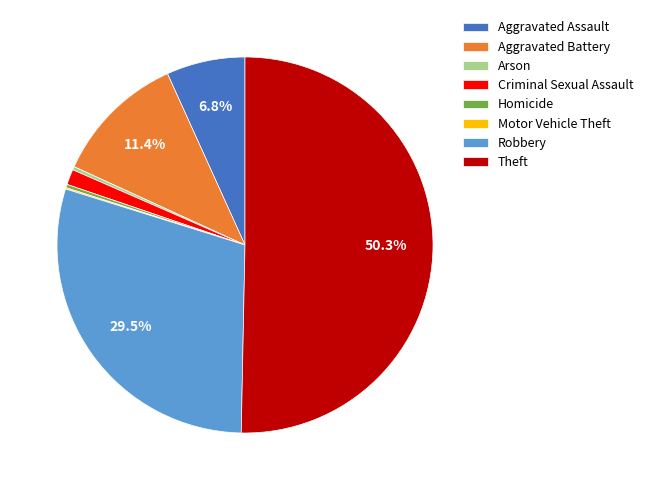

Which category has the biggest portion of the pie?

Theft